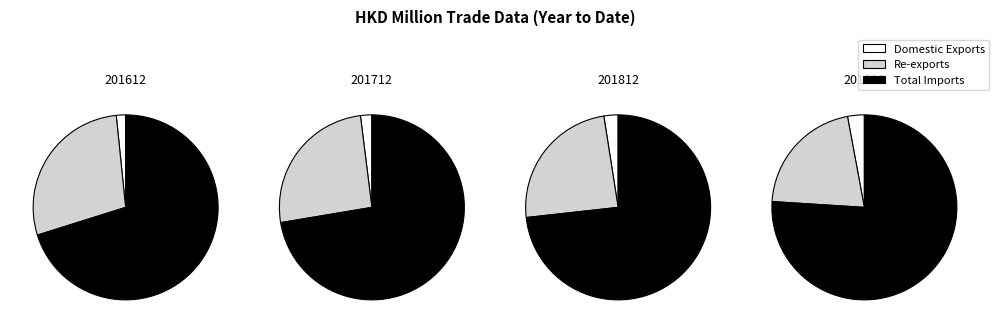

To the nearest percent, what is the difference between the largest and smallest slice percentages?

69%